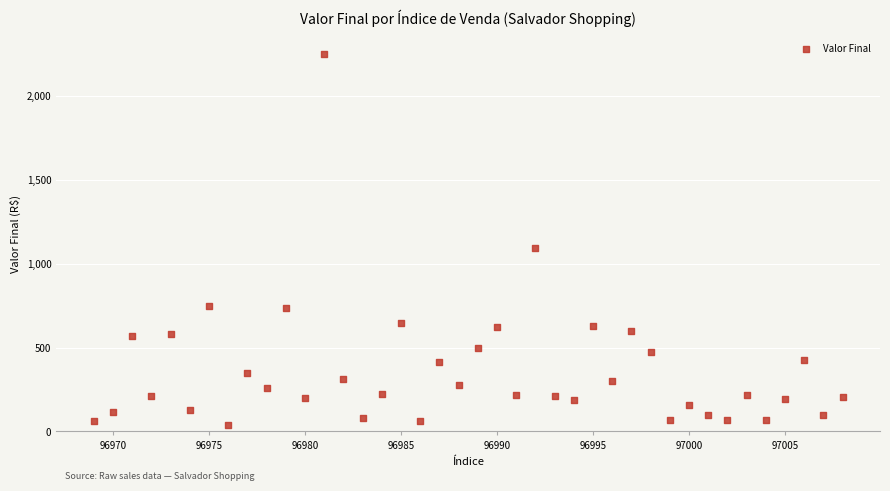

What is the range of X values (max minus min)?

39